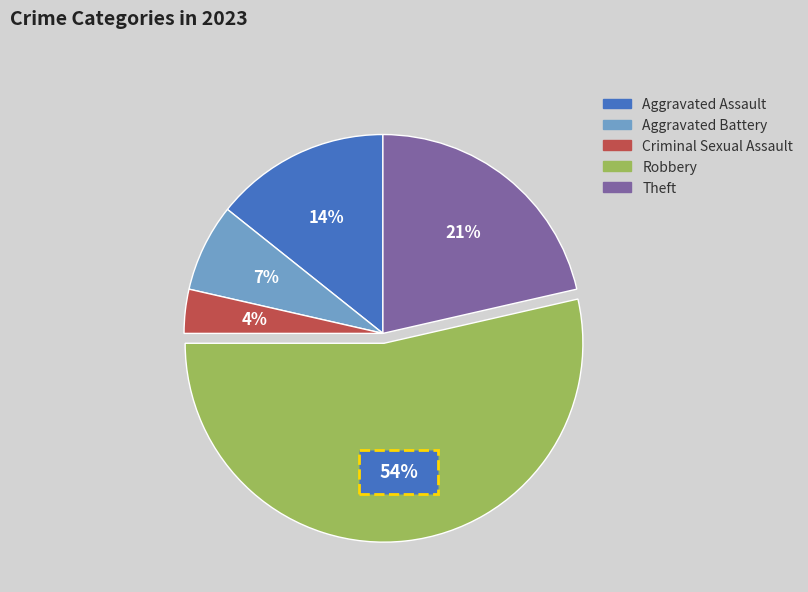

Which slice is the largest?

Robbery